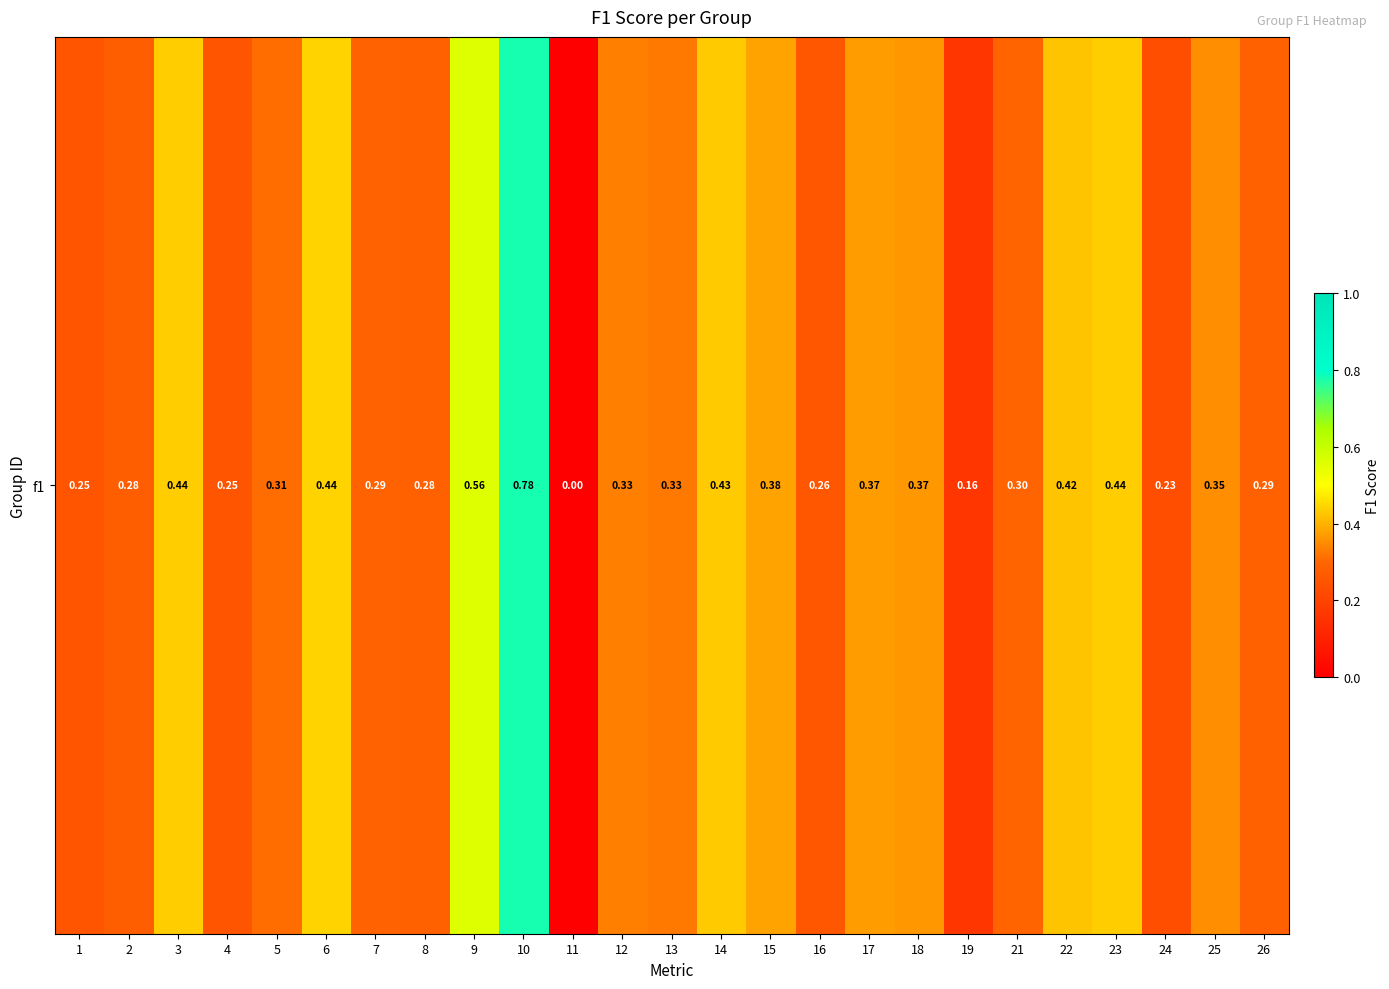

At which label is the value closest to 0?

11